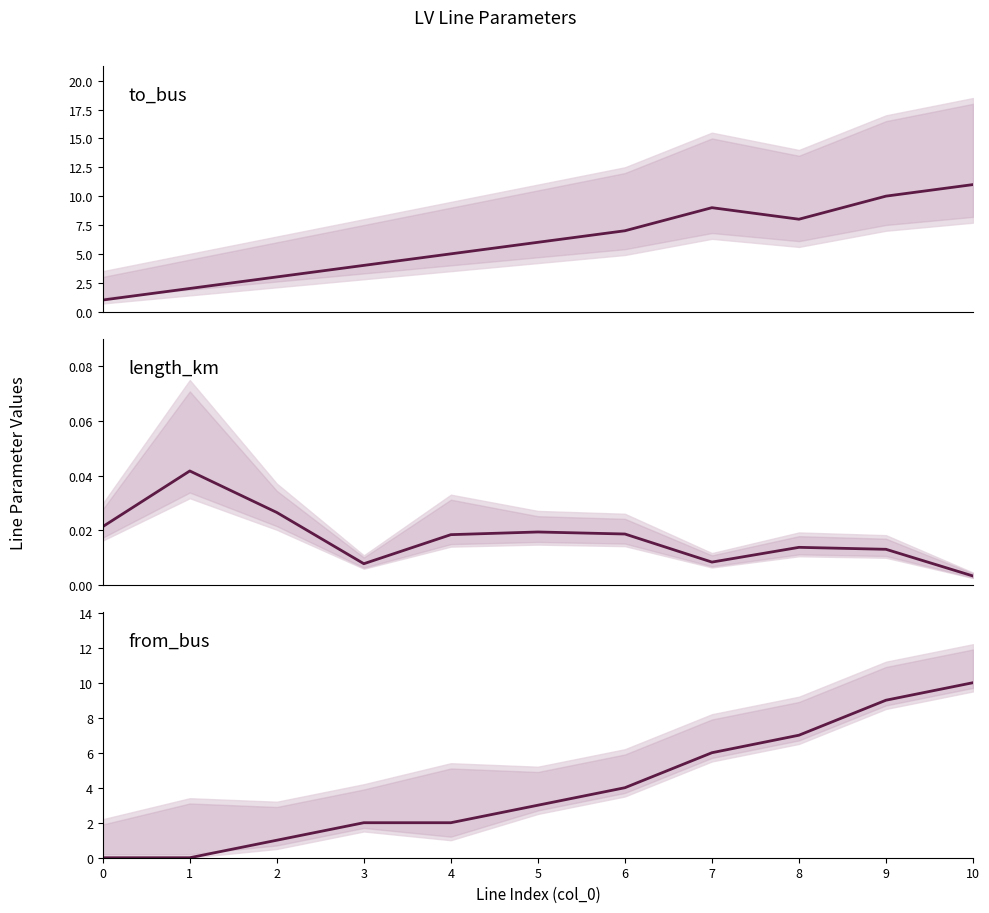

What is the sum of all from_bus values?

44.0